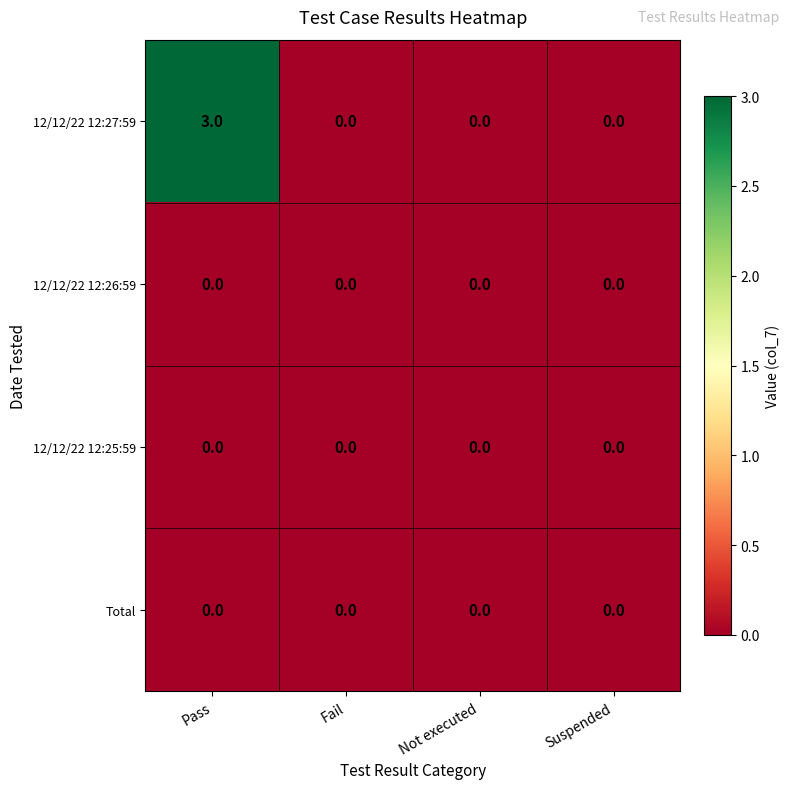

Which series has the largest range (max minus min)?

12/12/22 12:27:59